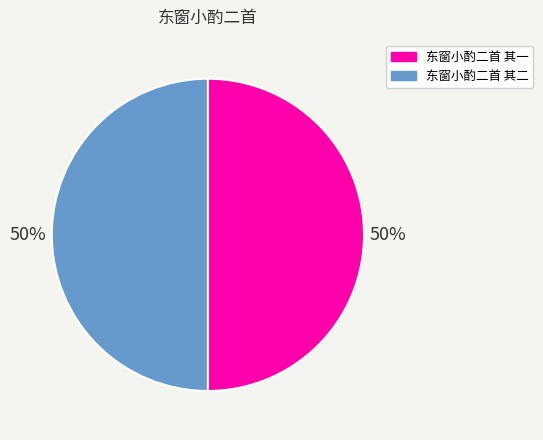

To the nearest percent, what is the combined percentage of 东窗小酌二首 其二 and 东窗小酌二首 其一?

100%